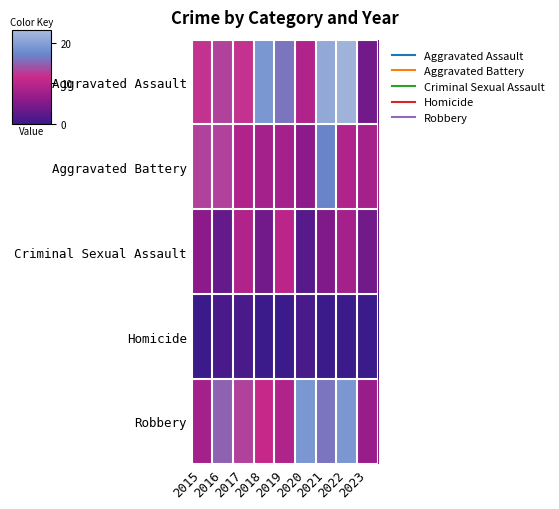

Which category has the highest value across all series?

2022